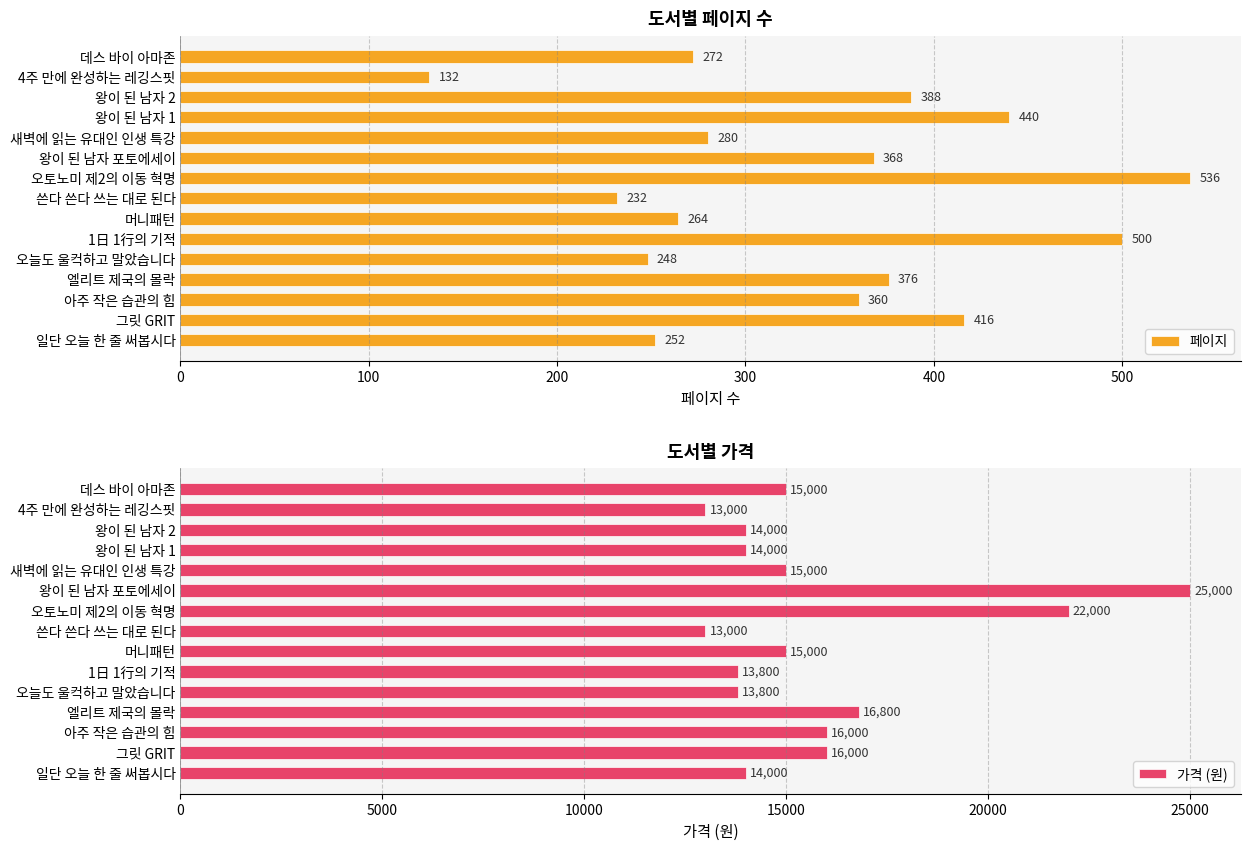

Reading left to right, what are all the values shown in this chart?

페이지: 272	132	388	440	280	368	536	232	264	500	248	376	360	416	252
가격 (원): 15000	13000	14000	14000	15000	25000	22000	13000	15000	13800	13800	16800	16000	16000	14000